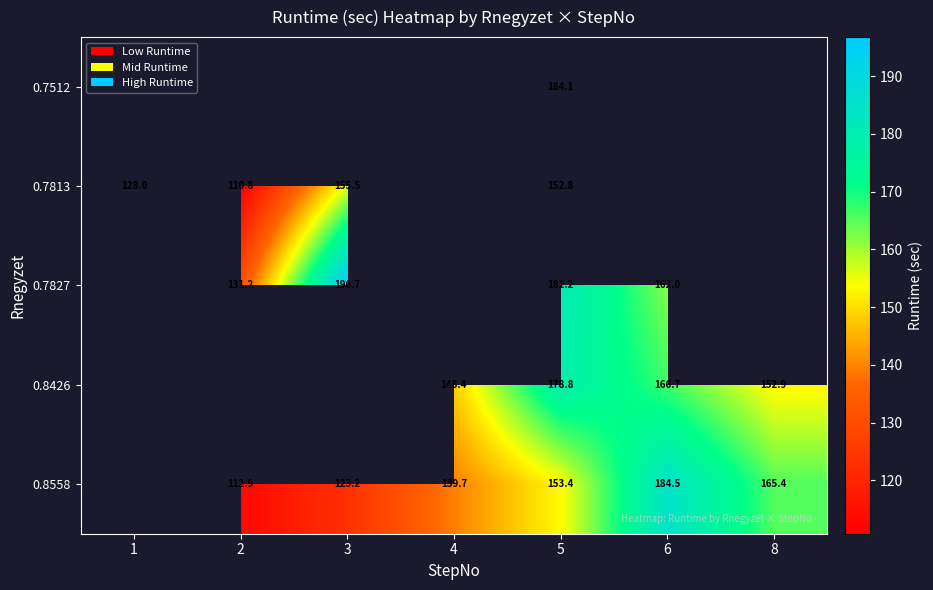

Which category has the highest value across all series?

3